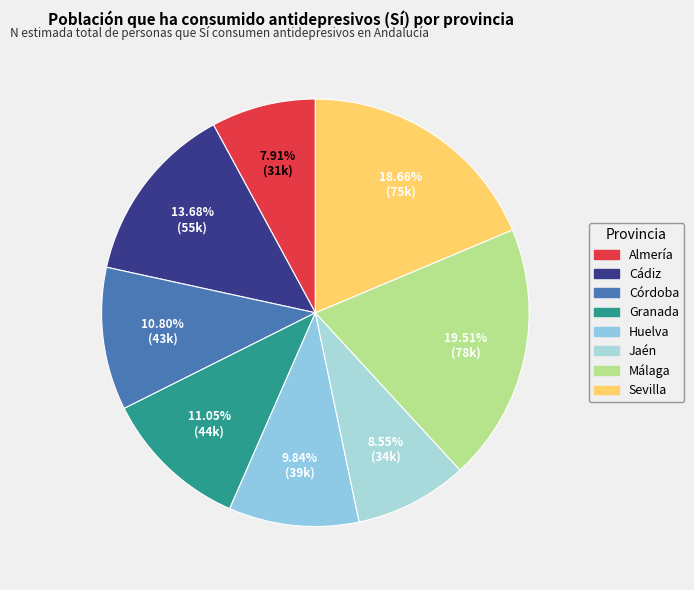

Does any single category account for the majority?

No